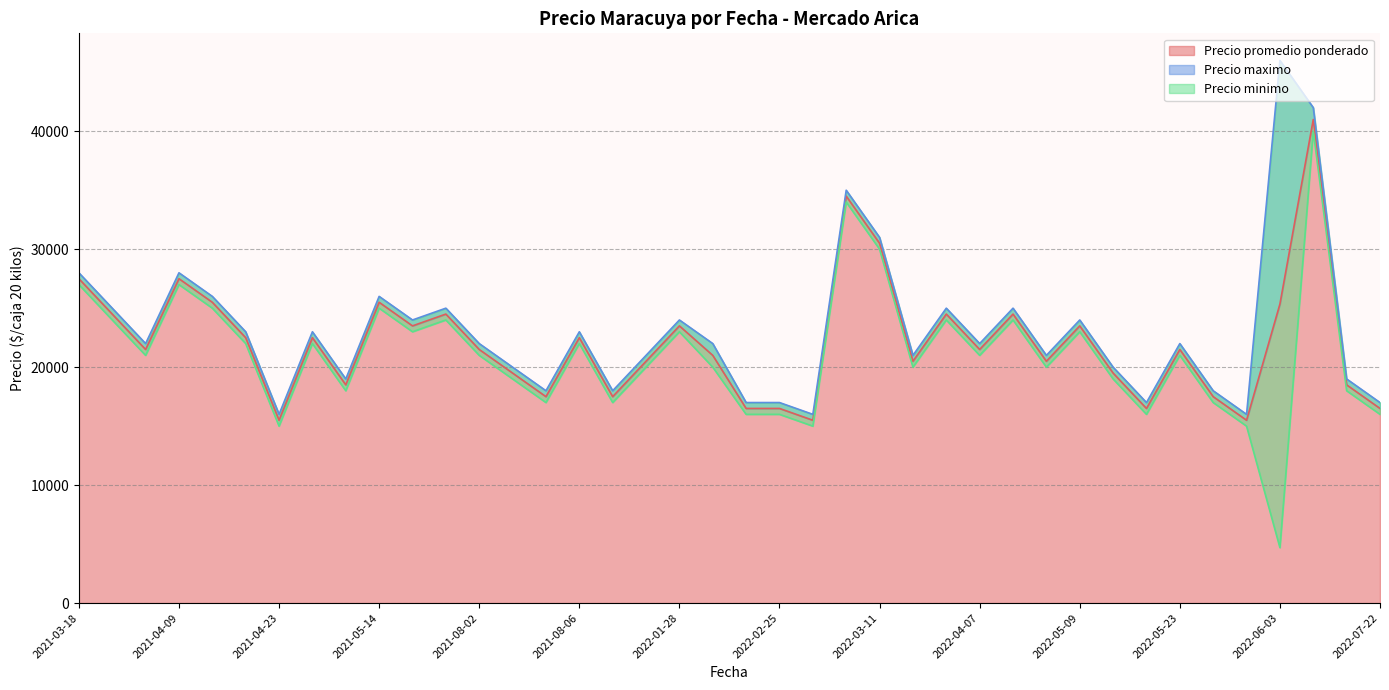

What is the sum of the Precio minimo values at 2021-04-23 and 2022-03-17?

35000